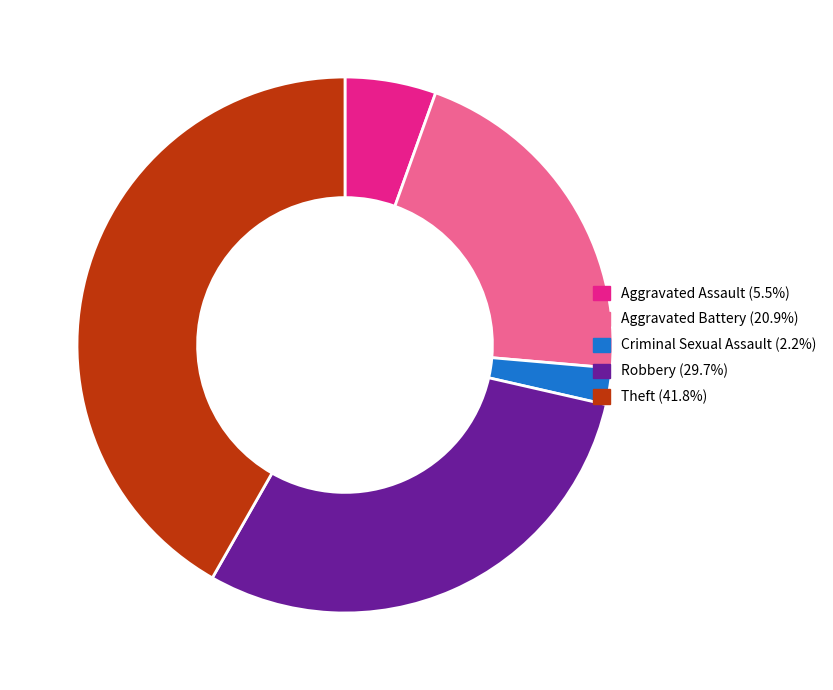

Does Theft (41.8%) represent more than half of the total?

No